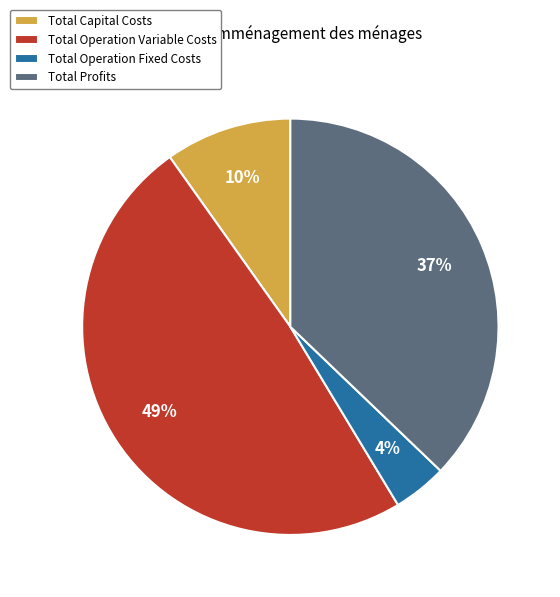

To the nearest percent, what is the difference between the largest and smallest slice percentages?

45%